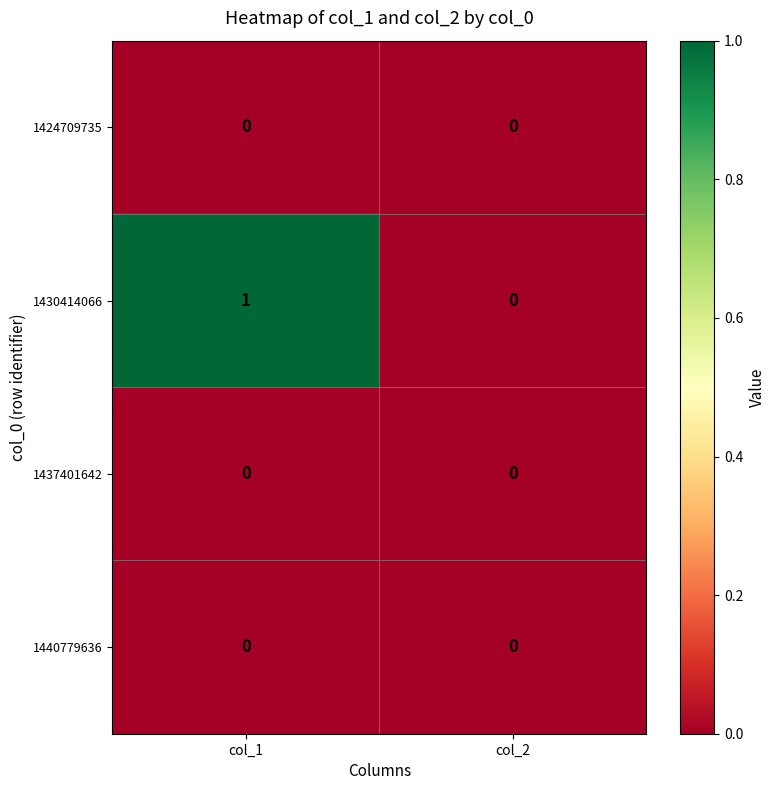

Is it true that 1424709735 equals 0 at col_2?

True